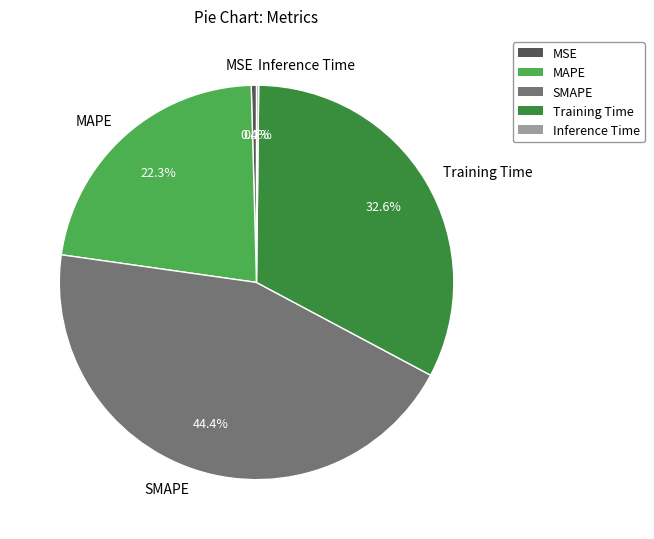

How much of the chart is everything except MAPE?

77.7%